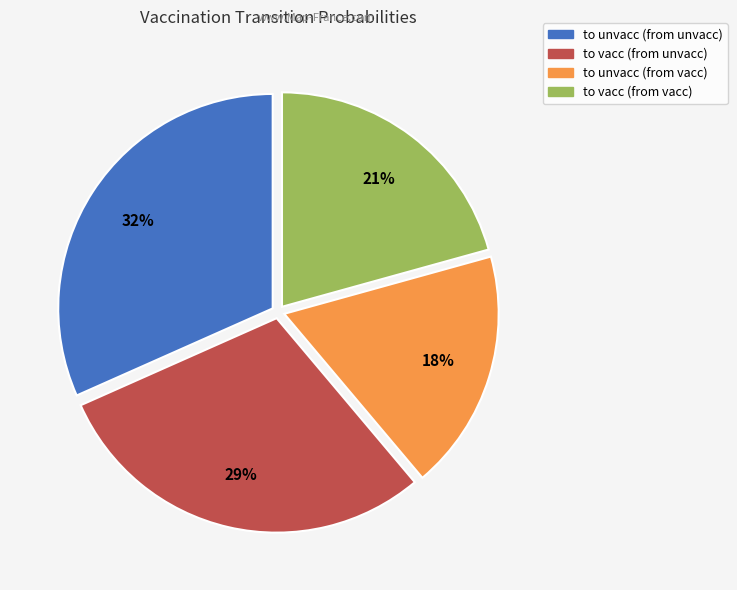

Is the sum of to unvacc (from vacc) and to vacc (from vacc) greater than half?

No